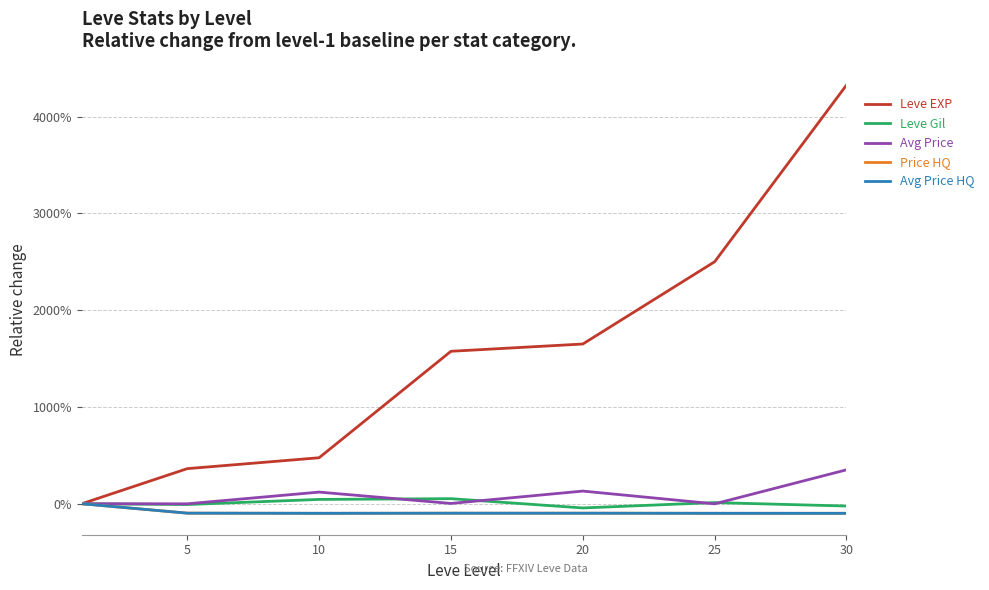

True or false: Leve EXP and Leve Gil cross at least once.

False